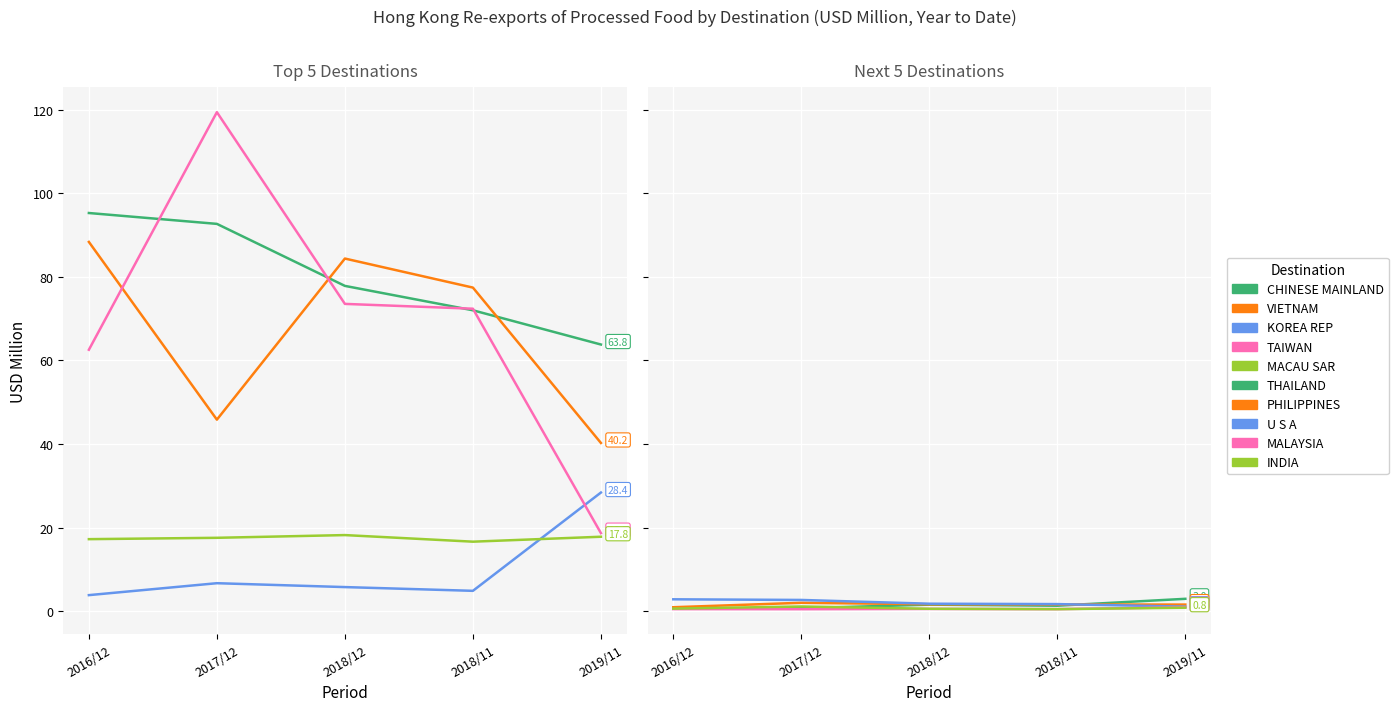

The value of 201911 at CHINESE MAINLAND is 99.1. True or false?

False